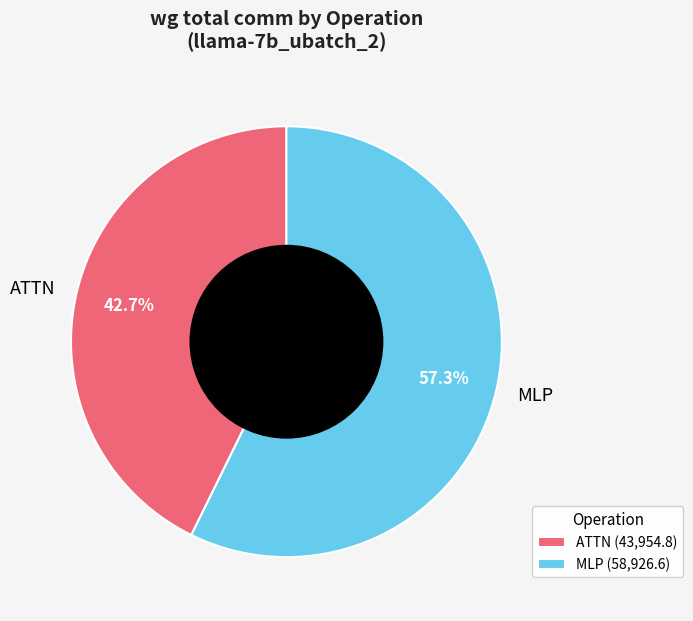

Which has a higher value, MLP or ATTN?

MLP